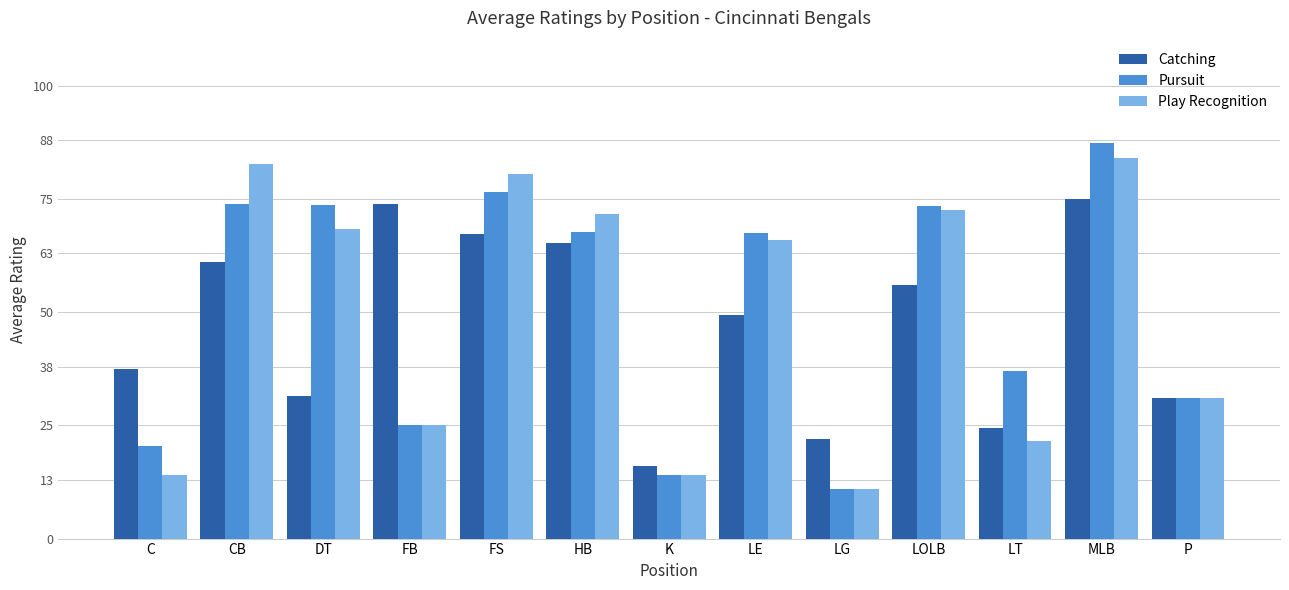

At which category is the sum across all series the highest?

MLB